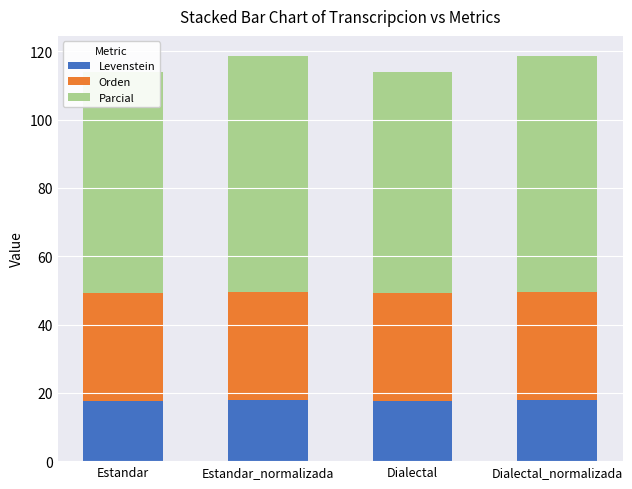

Between Dialectal and Dialectal_normalizada, which is larger?

Dialectal_normalizada